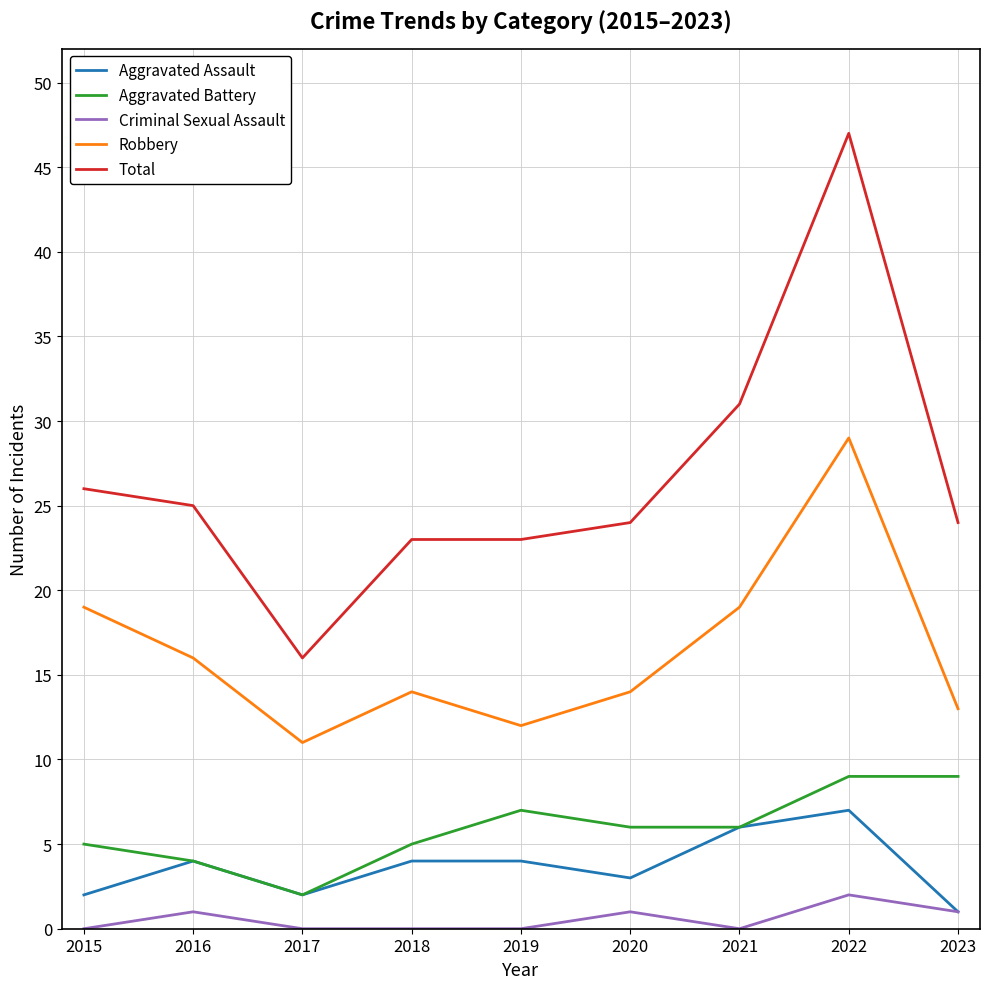

What is the maximum value shown in the chart?

47